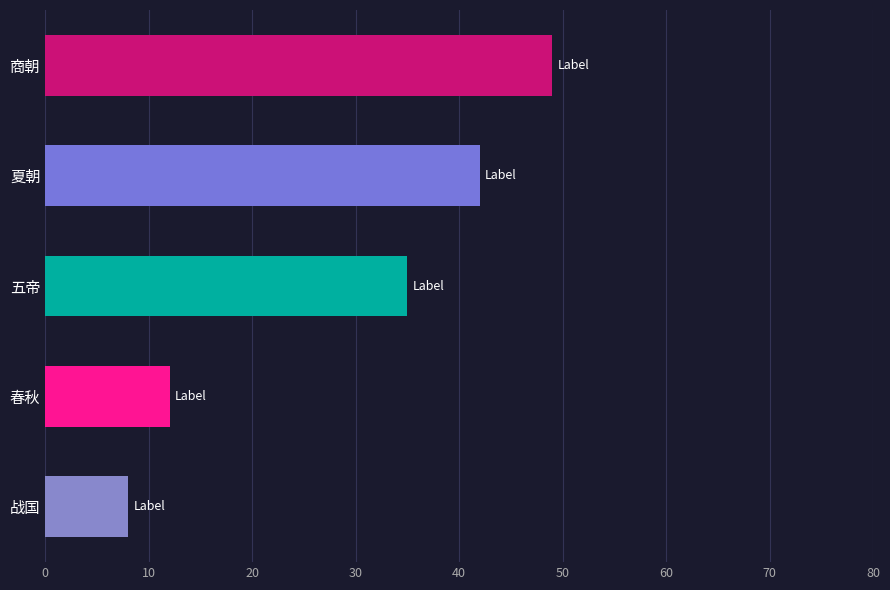

Does the chart contain any negative values?

No